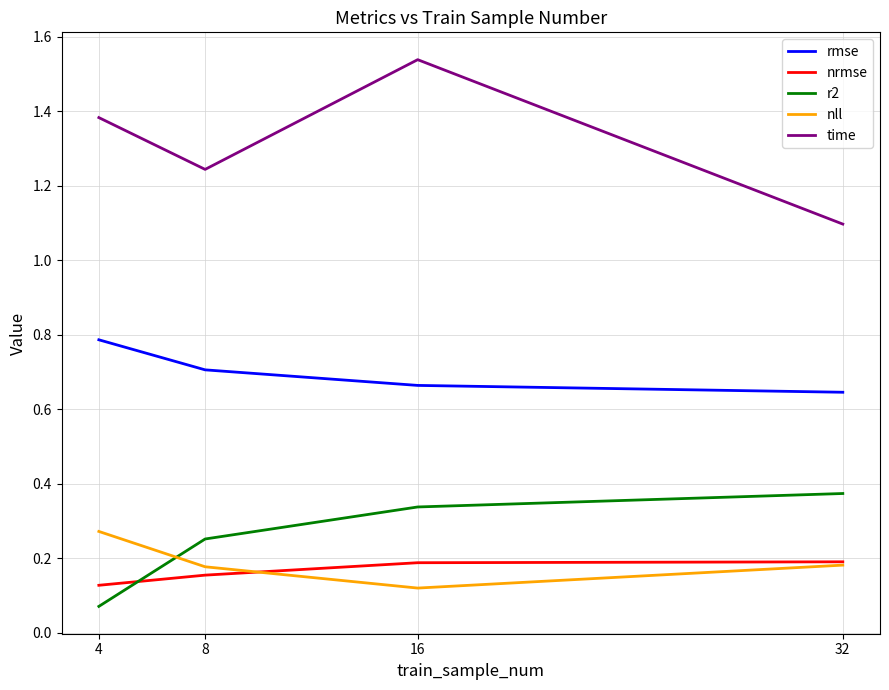

Which series changed the most between 8 and 16?

time